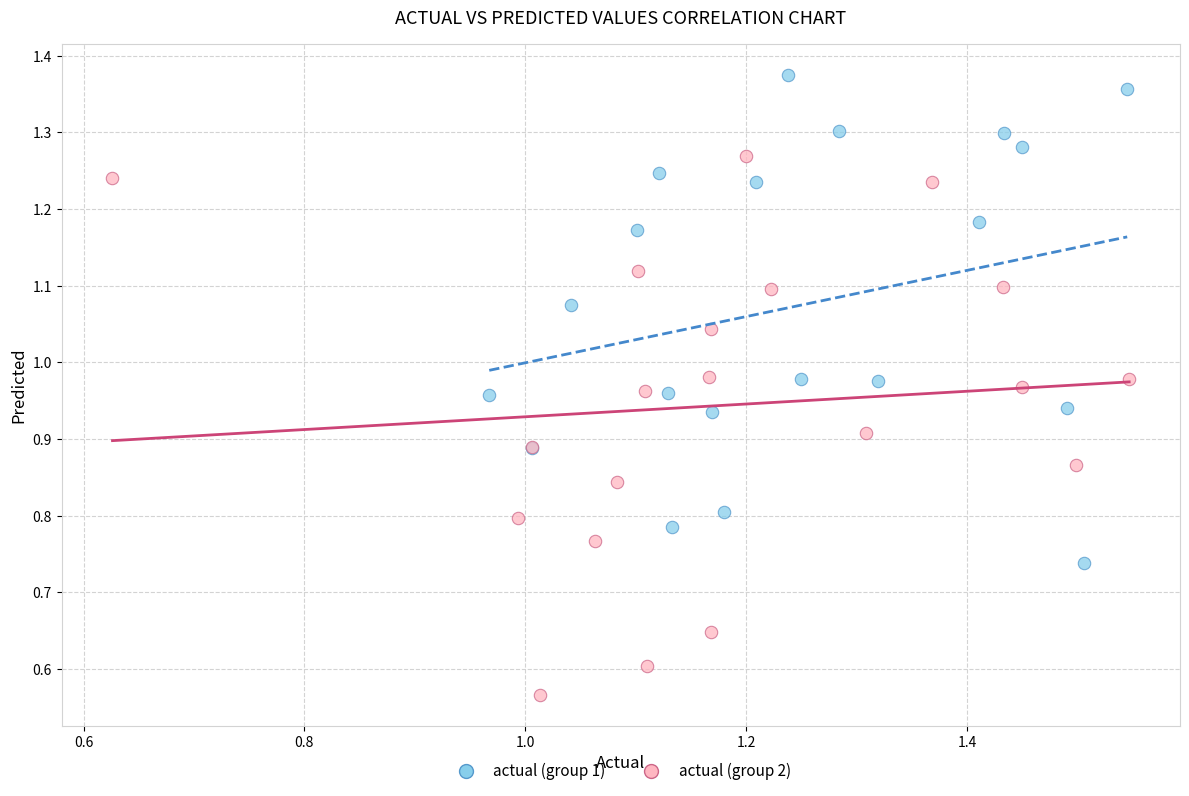

Which series has the widest spread of Y values?

actual (group 2)